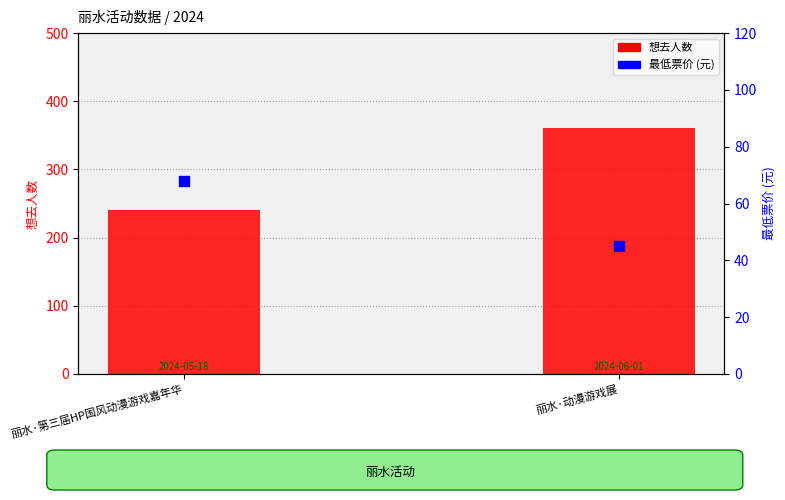

Which series has the largest Y range (max minus min)?

想去人数